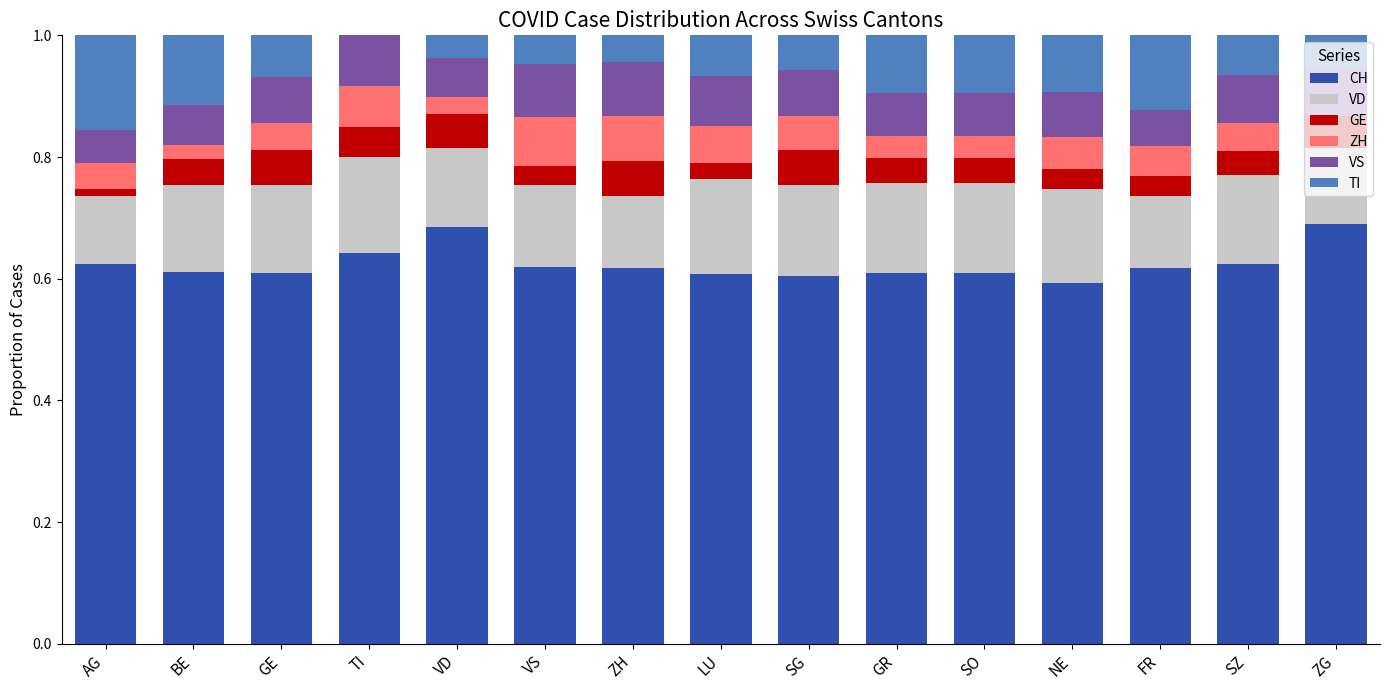

The value of CH at NE is 0.8. True or false?

False